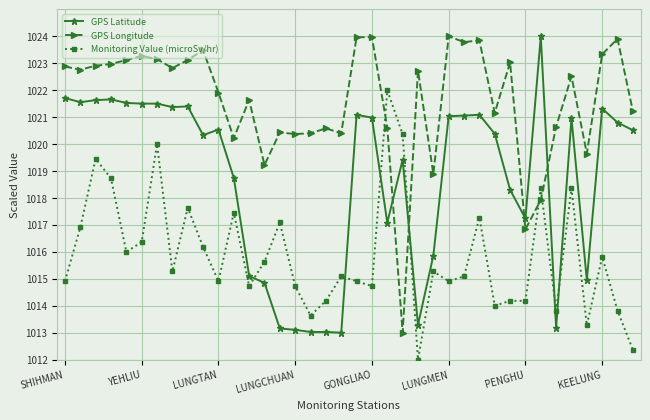

Rank the series by their average value, from lowest to highest.

Monitoring Value (microSv/hr), GPS Latitude, GPS Longitude